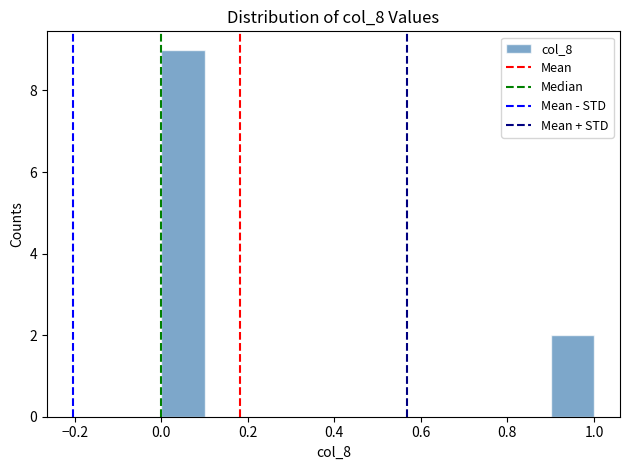

Over which range of the x-axis is the bar tallest?

0.0 to 0.1